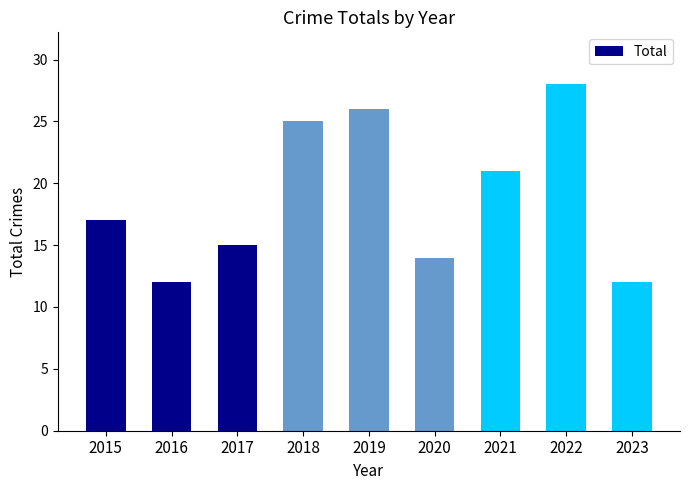

What is the sum of the values at 2022 and 2019?

54